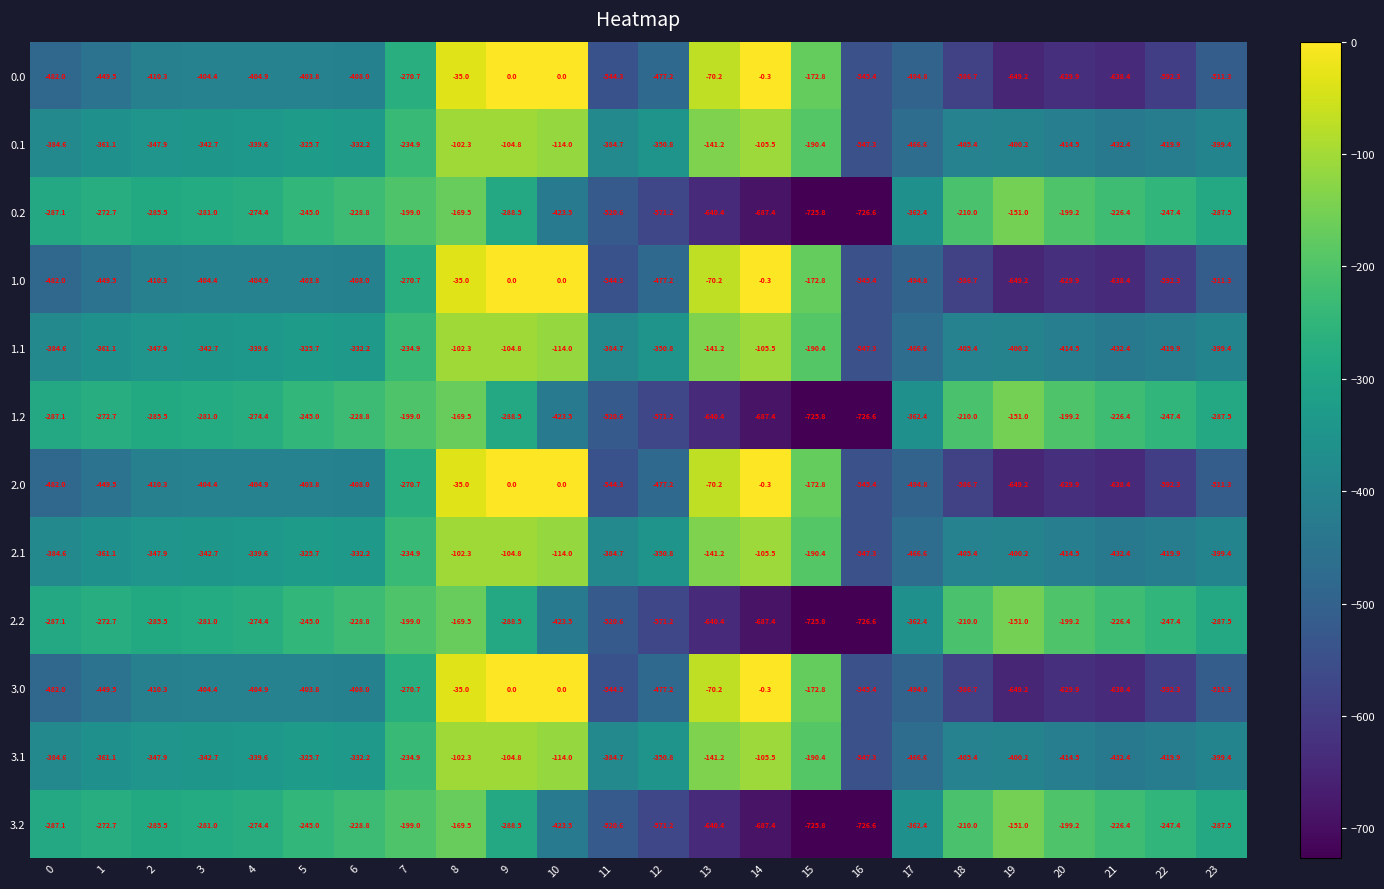

What is the difference between the maximum and minimum values in the 0.1 series?

445.0